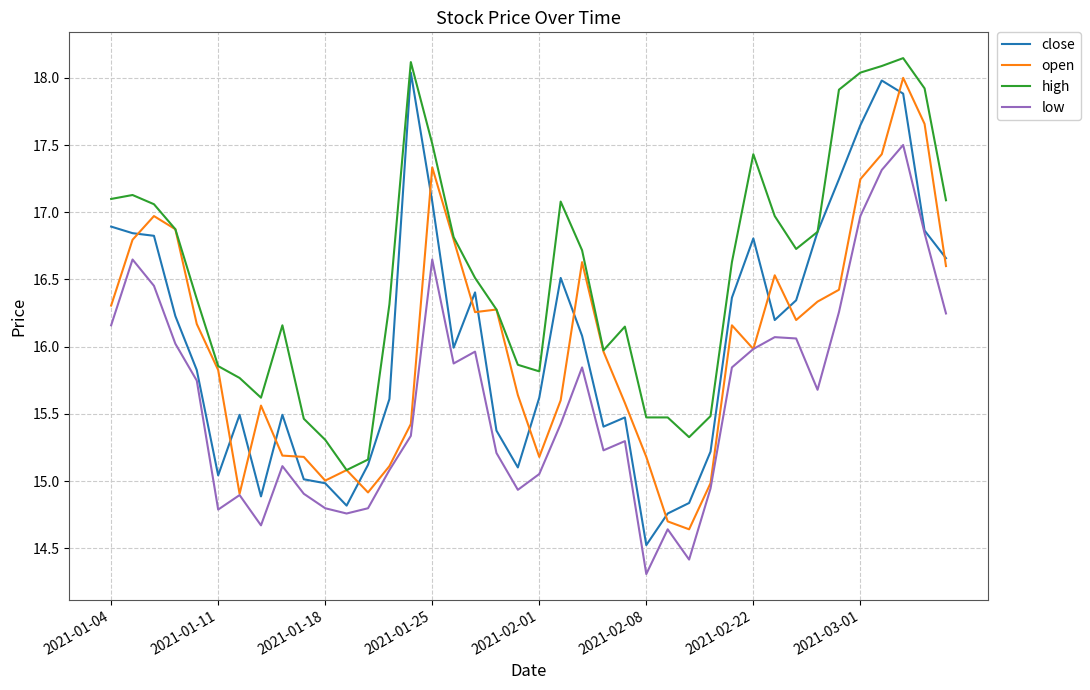

In low, how many points are lower than both neighbors (excluding endpoints)?

9